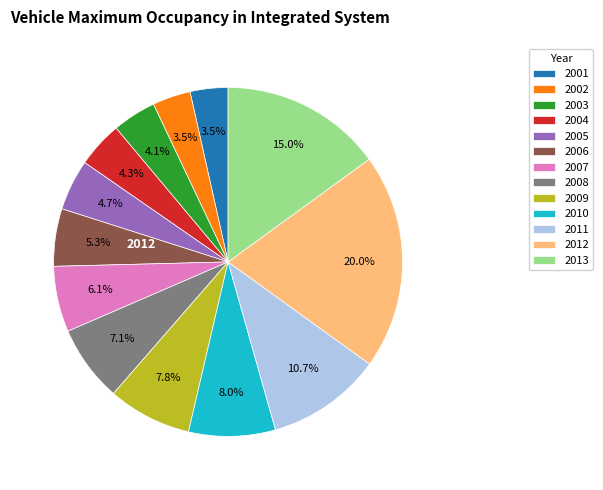

What is the total percentage of 2002 and 2003?

7.6%